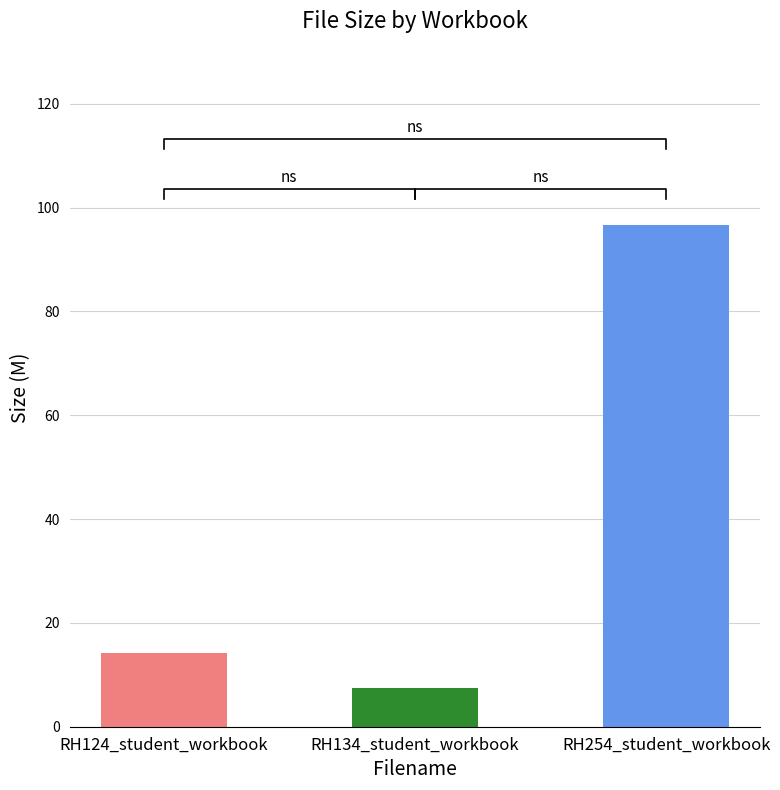

Between RH254_student_workbook and RH134_student_workbook, which is larger?

RH254_student_workbook